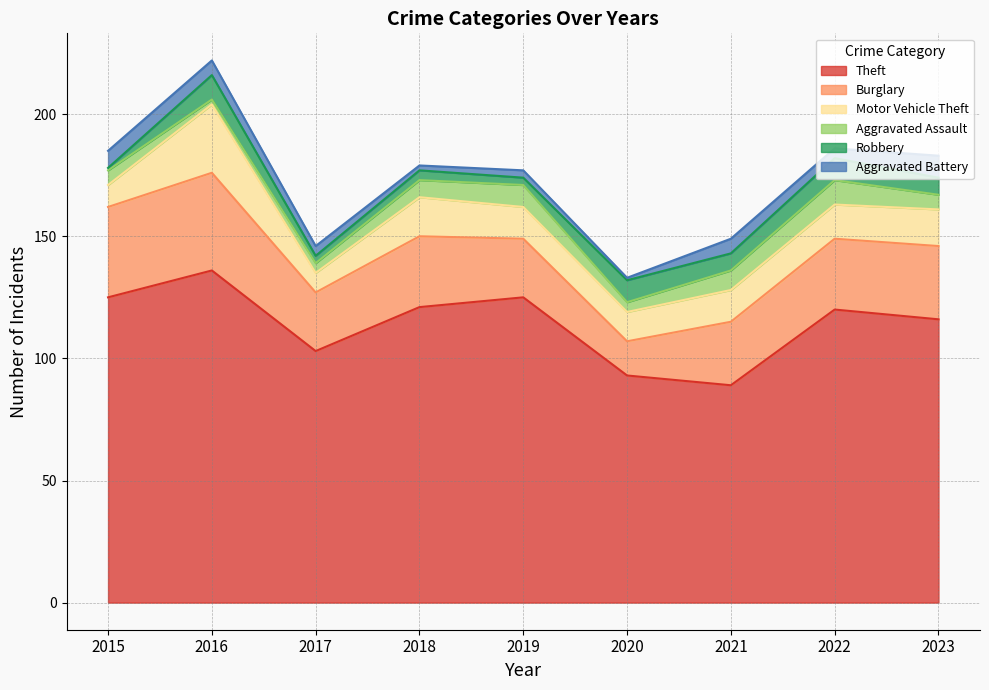

Does the chart display data point markers on the line(s)?

No